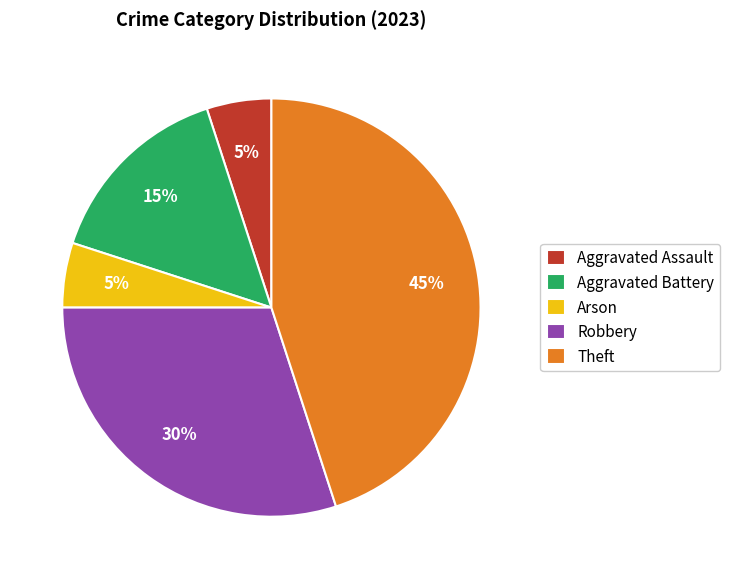

Which category has the biggest portion of the pie?

Theft